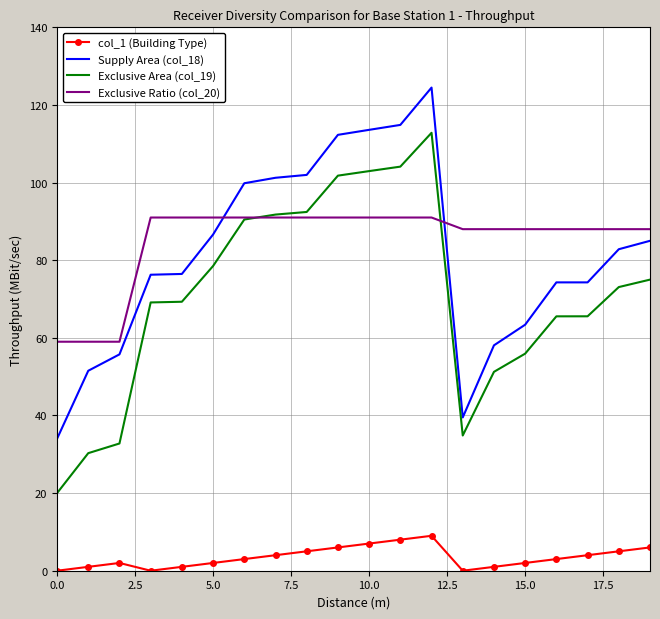

True or false: Supply Area (col_18) and col_1 (Building Type) intersect in this chart.

False